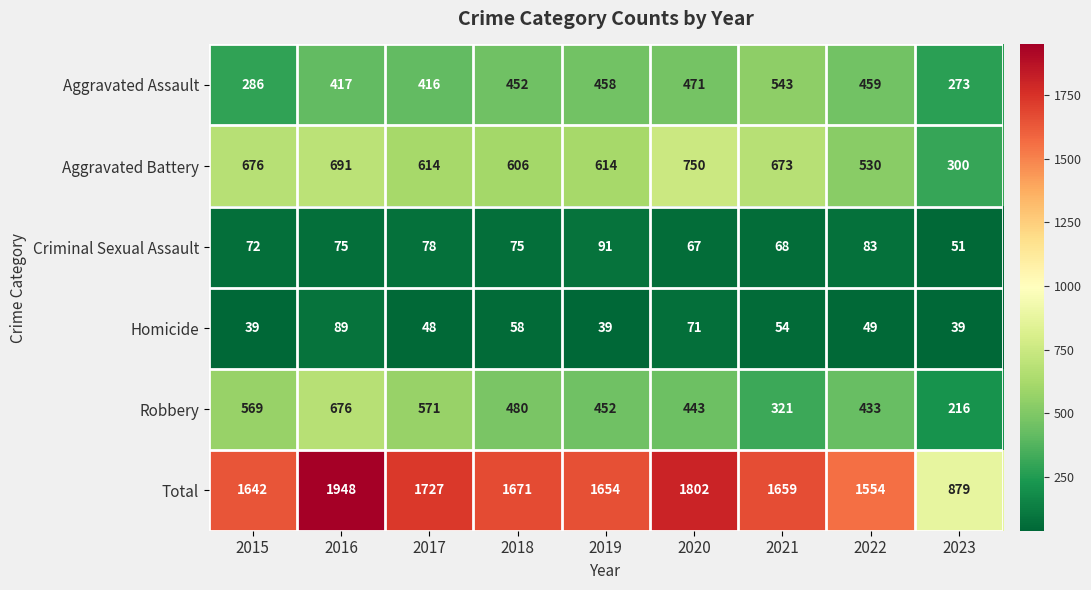

Count the number of categories in the chart.

9